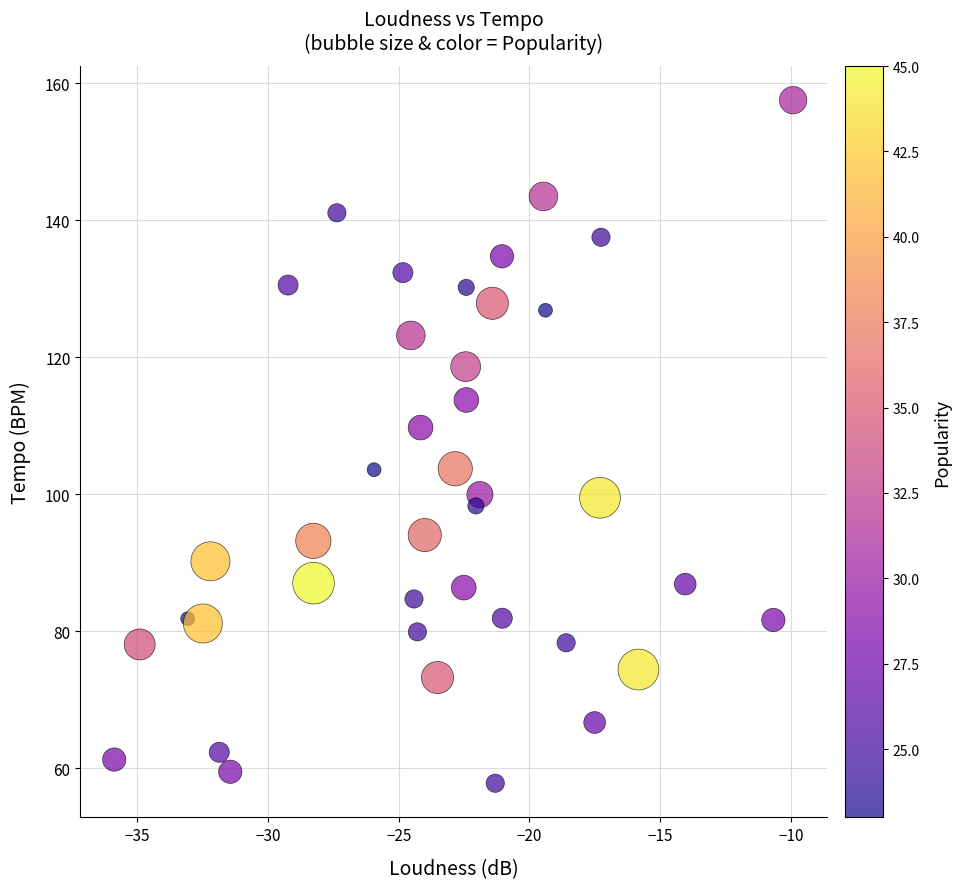

What is the range of Y values (max minus min)?

99.7